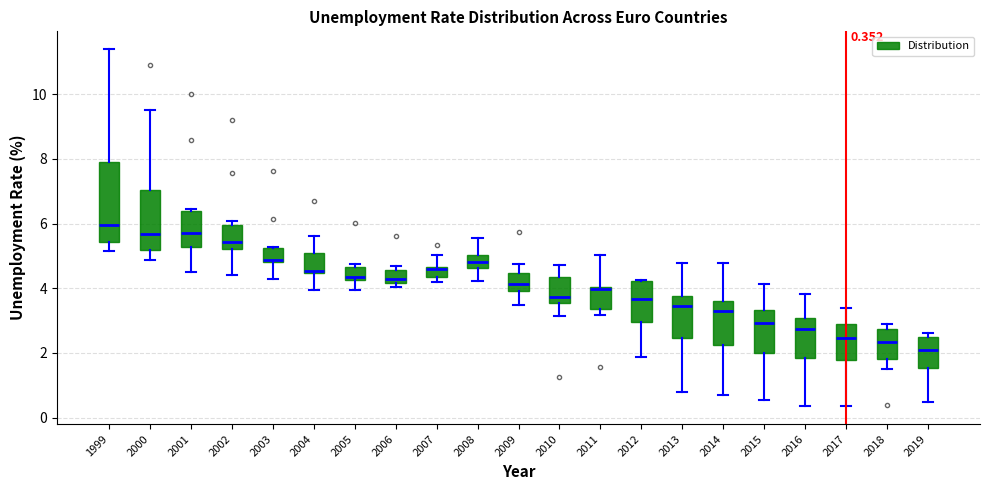

Which box has the highest median line?

1999